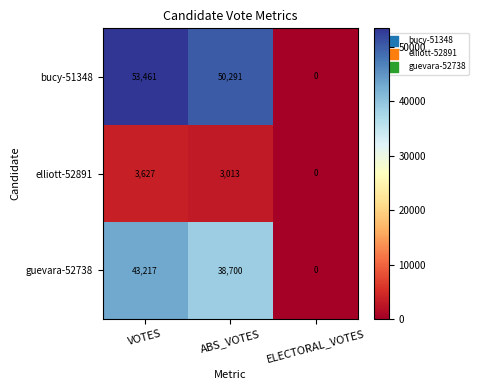

How many series are shown in this chart?

3